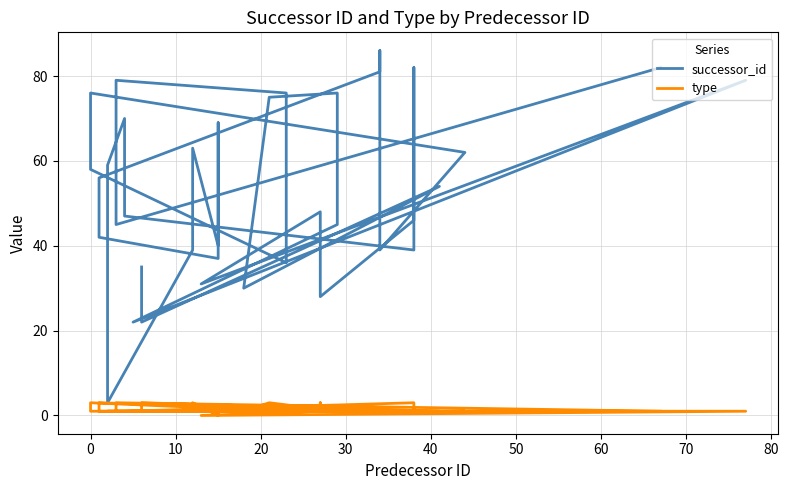

Where is the first local minimum for type?

30